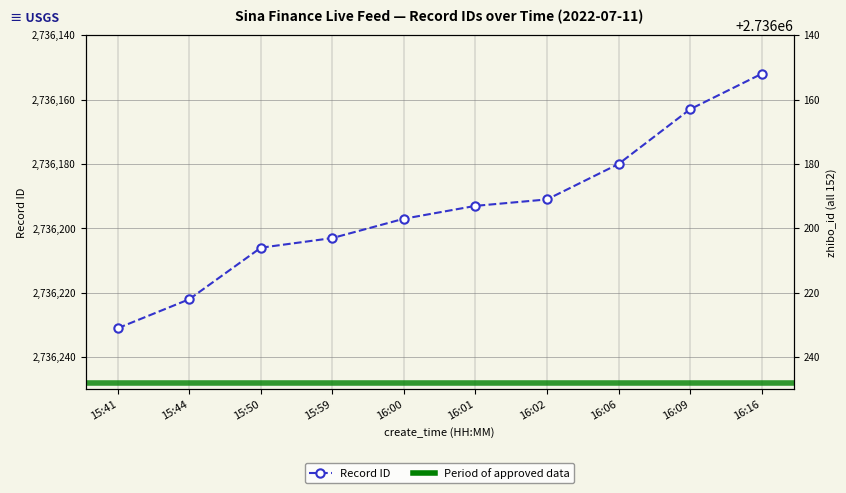

Where does the data first go above 2736197?

15:41